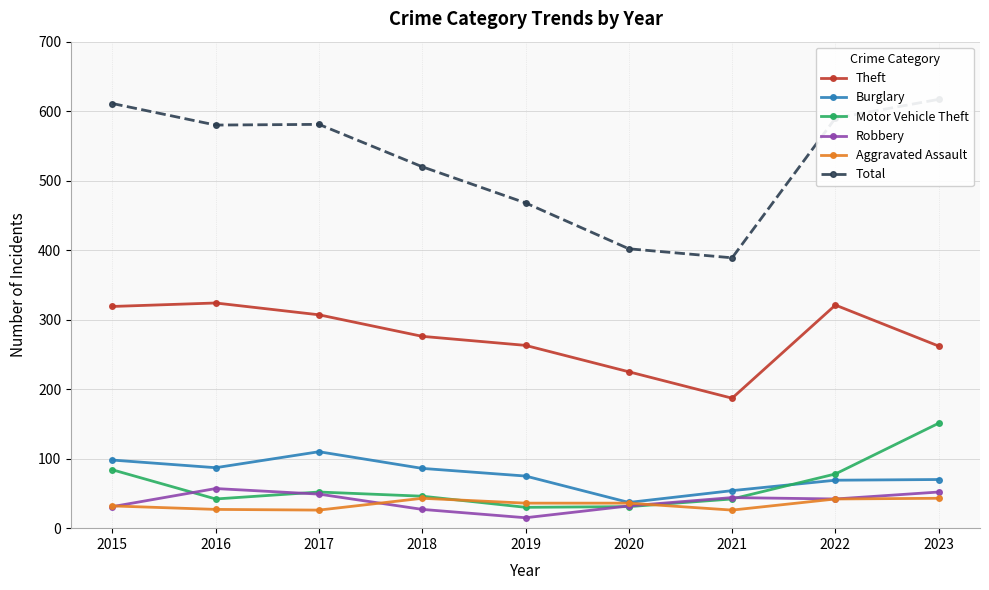

What is the greatest value displayed?

617